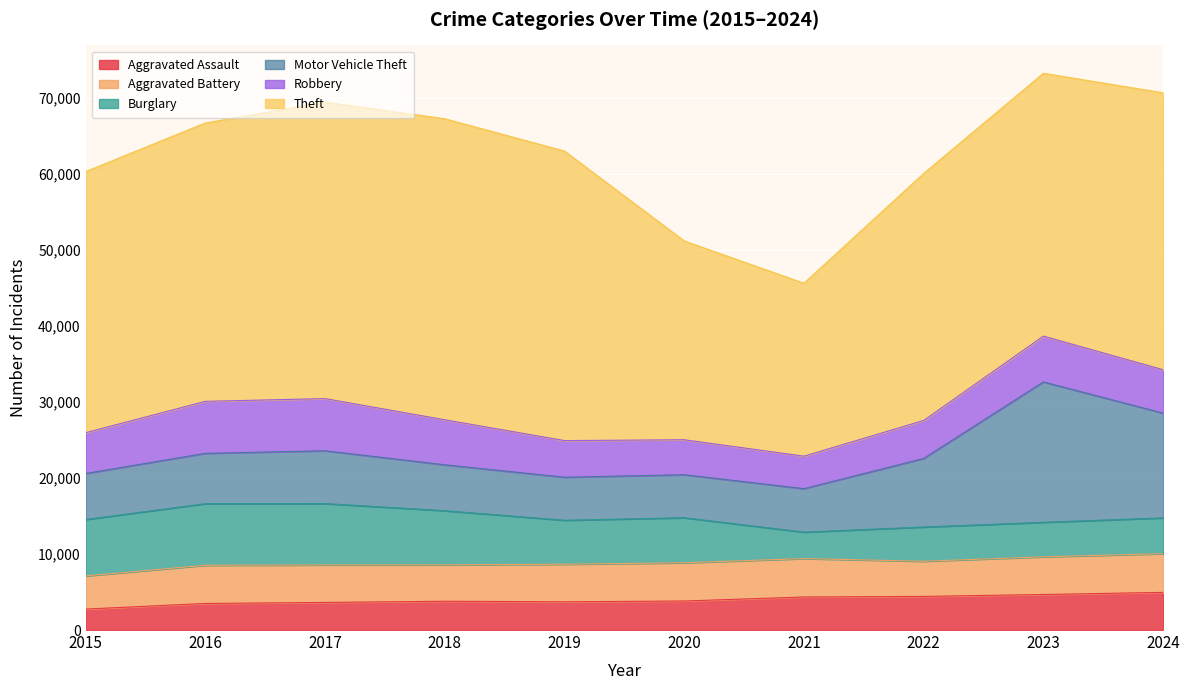

Where is Burglary nearest to the value 5793?

2019